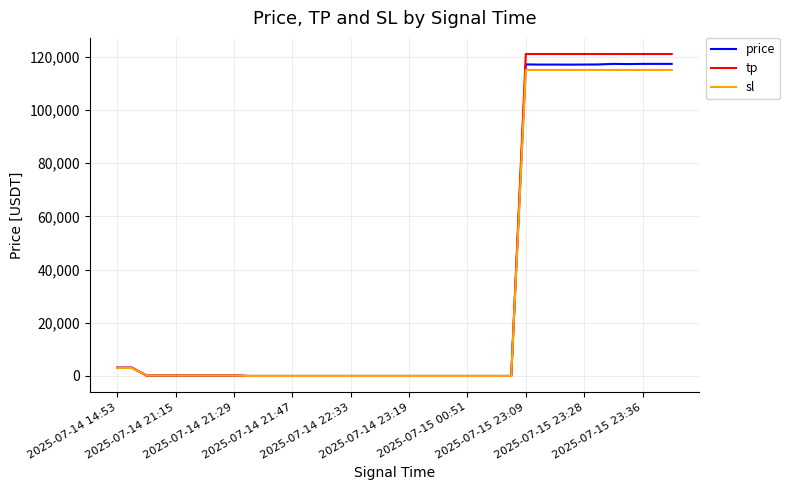

What is the highest value of the tp series?

121000.0